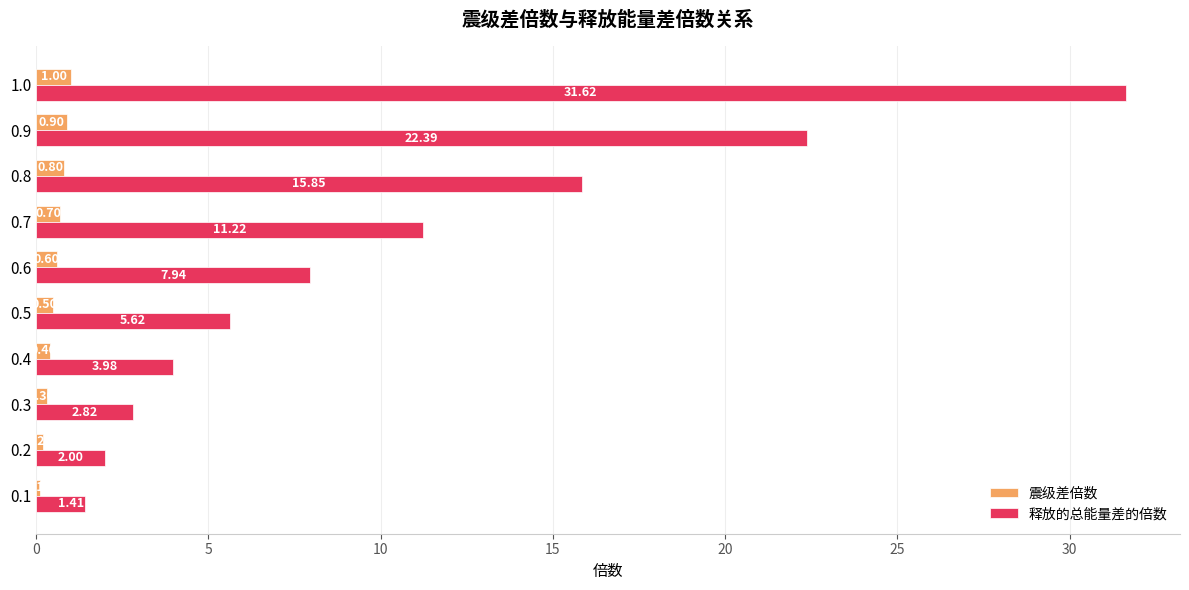

What is the sum of all 震级差倍数 values?

5.5